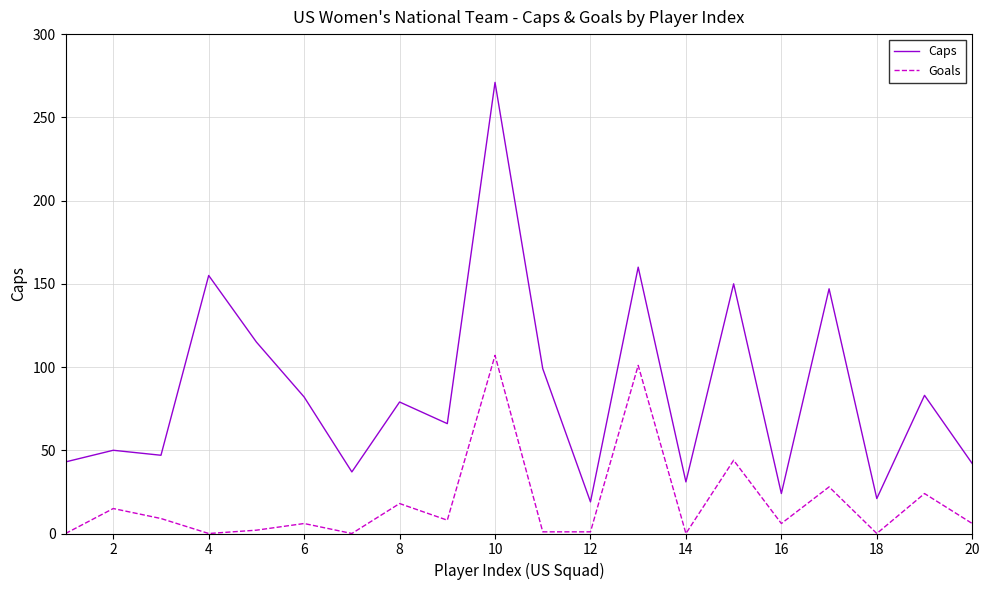

What is the average value of the Caps series?

86